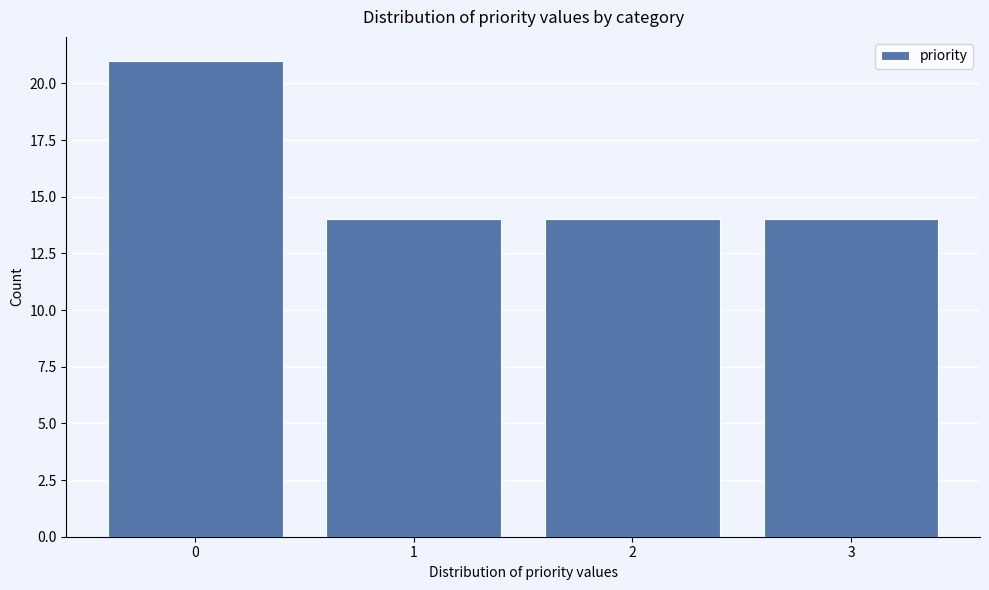

Reading left to right, transcribe this chart: for each bar, give the range it covers on the x-axis and its height. The values are not printed on the chart, so give them approximately, as read against the axis.

-0.5 to 0.5: 21
0.5 to 1.5: 14
1.5 to 2.5: 14
2.5 to 3.5: 14